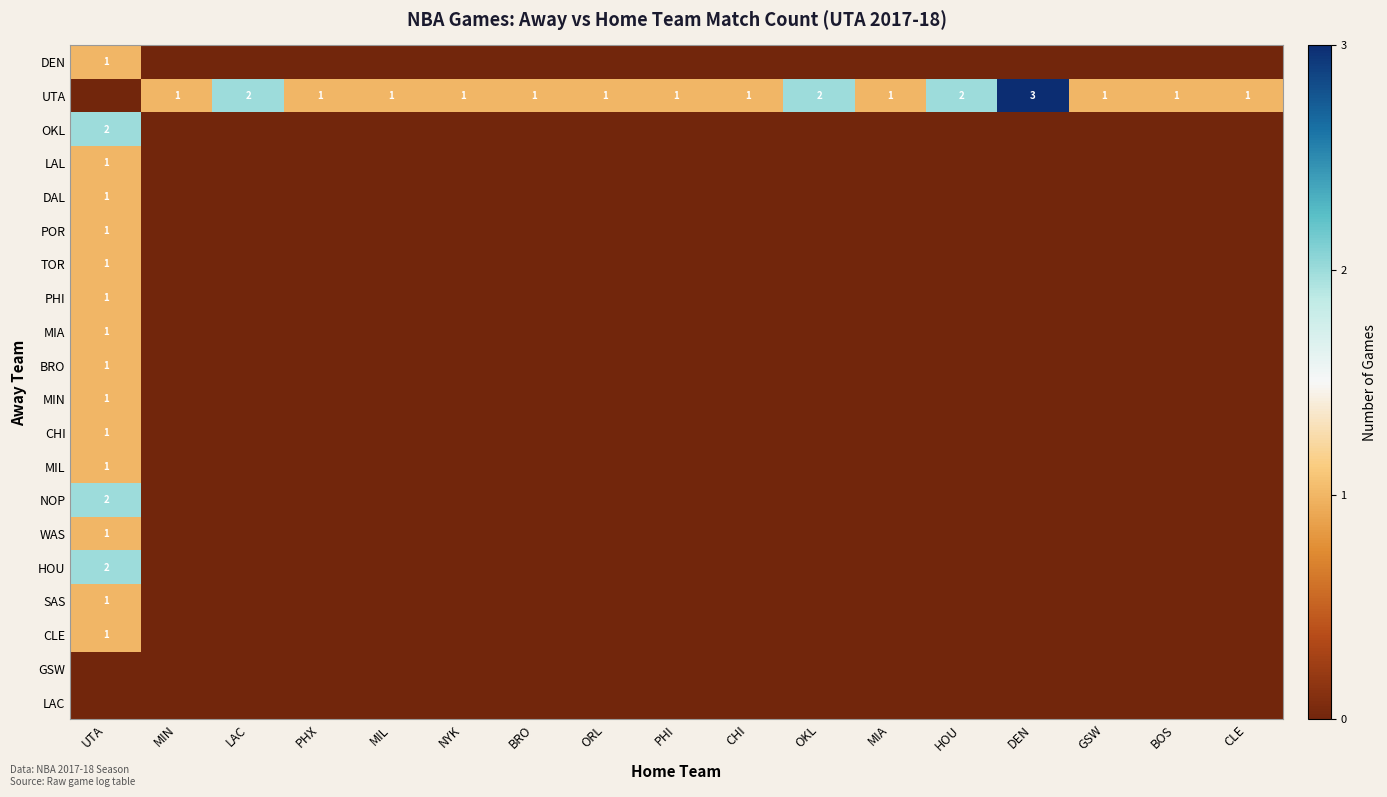

How many data points in UTA are less than 1?

1